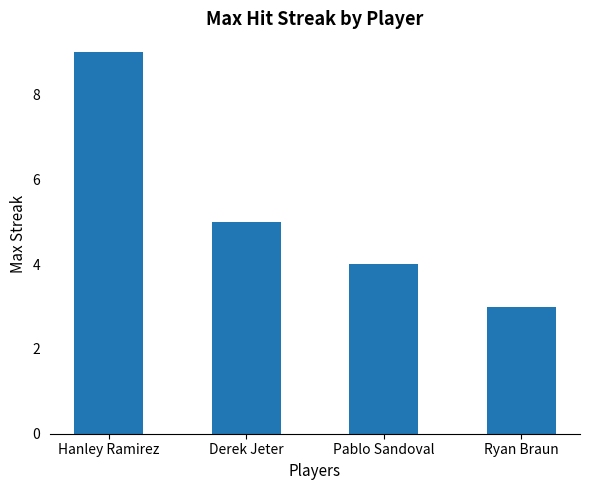

At which category does the chart reach its minimum across all series?

Ryan Braun